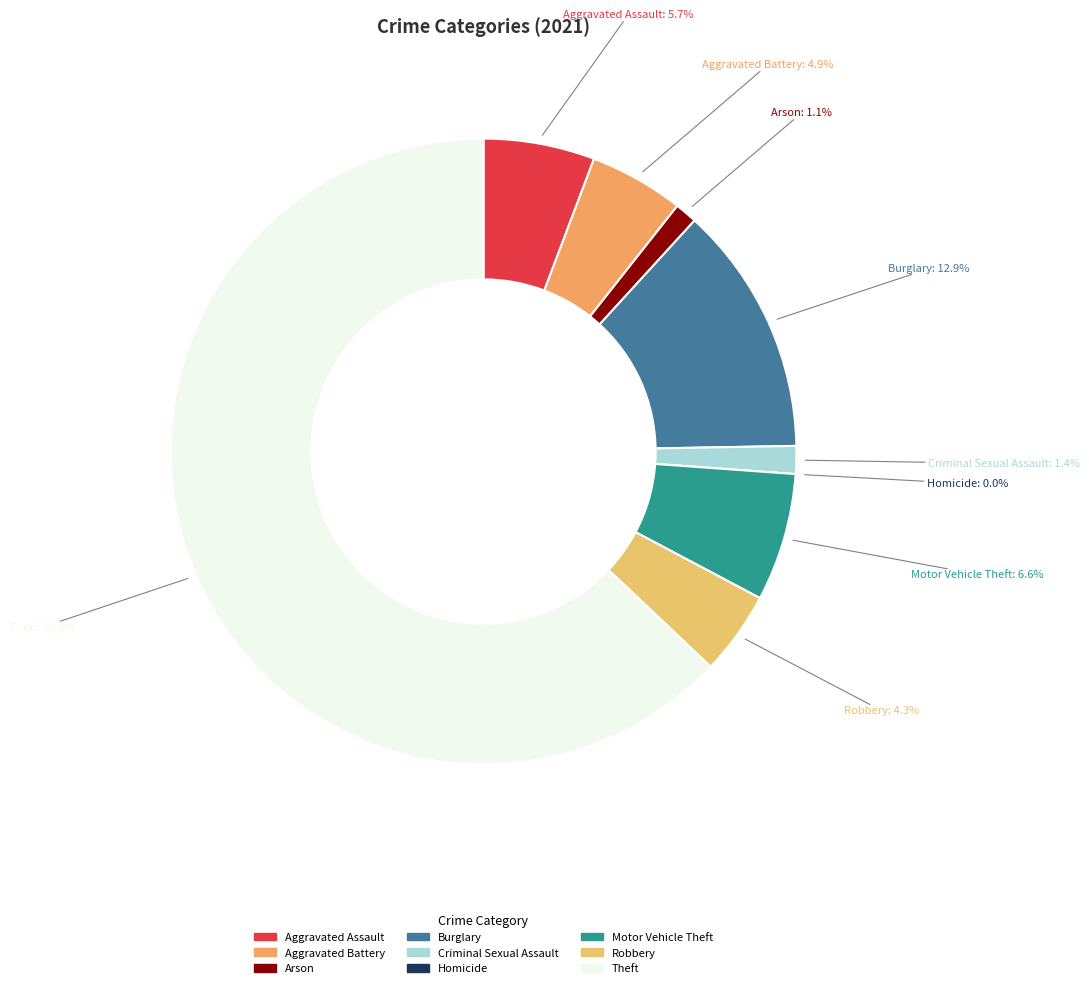

To the nearest percent, what is the difference between the largest and smallest slice percentages?

63%